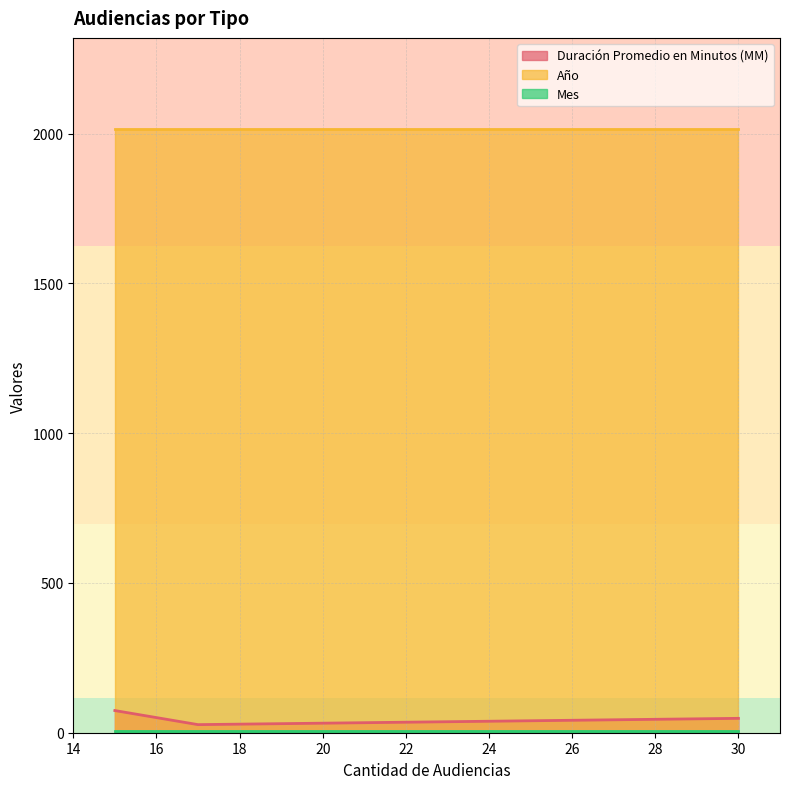

What value does the Duración Promedio en Minutos (MM) series have at Audiencia De Juicio, to the nearest 5?

75